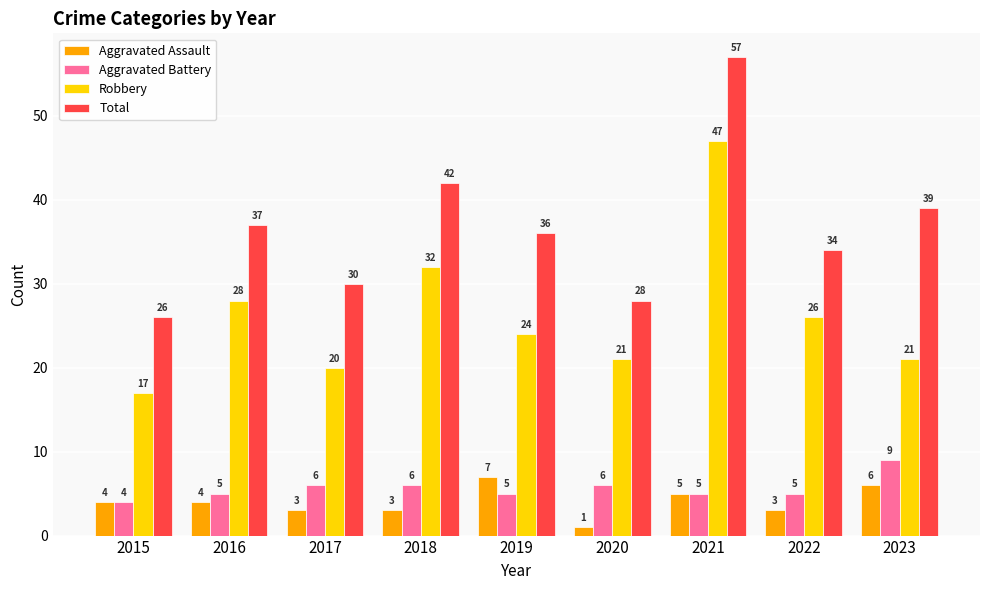

True or false: Robbery has a value of 26 at 2022.

True